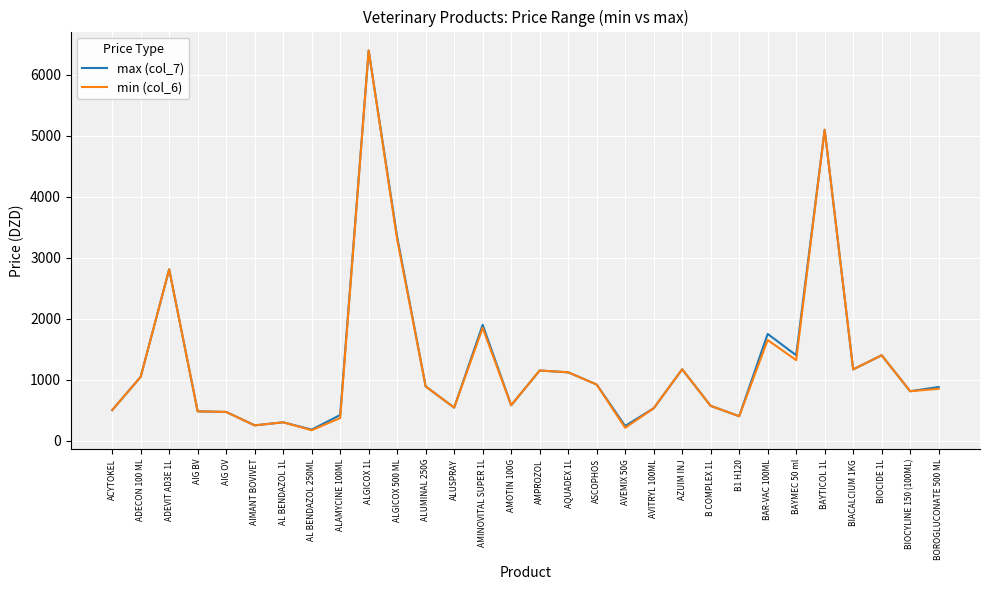

The max (col_7) series shows 756 at AIG OV. True or false?

False